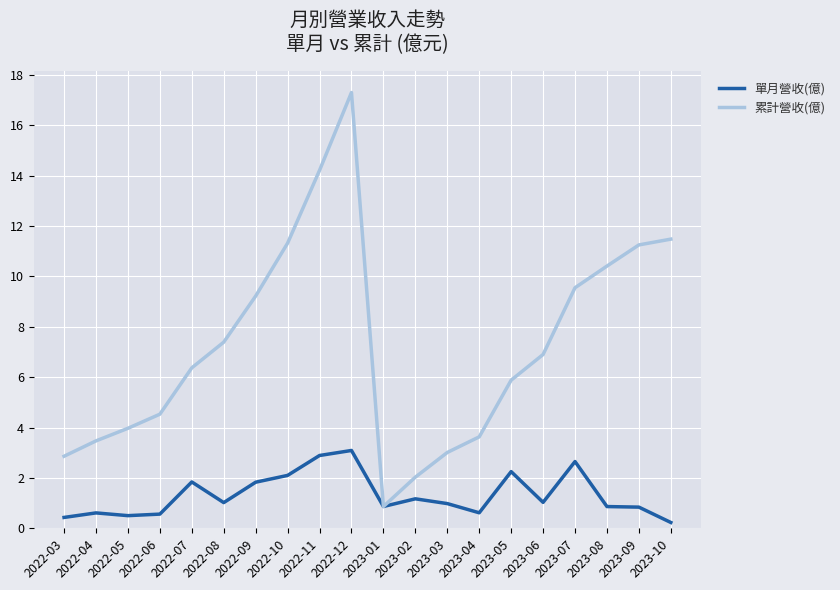

What value does the 累計營收(億) series have at 2022-07?

6.4